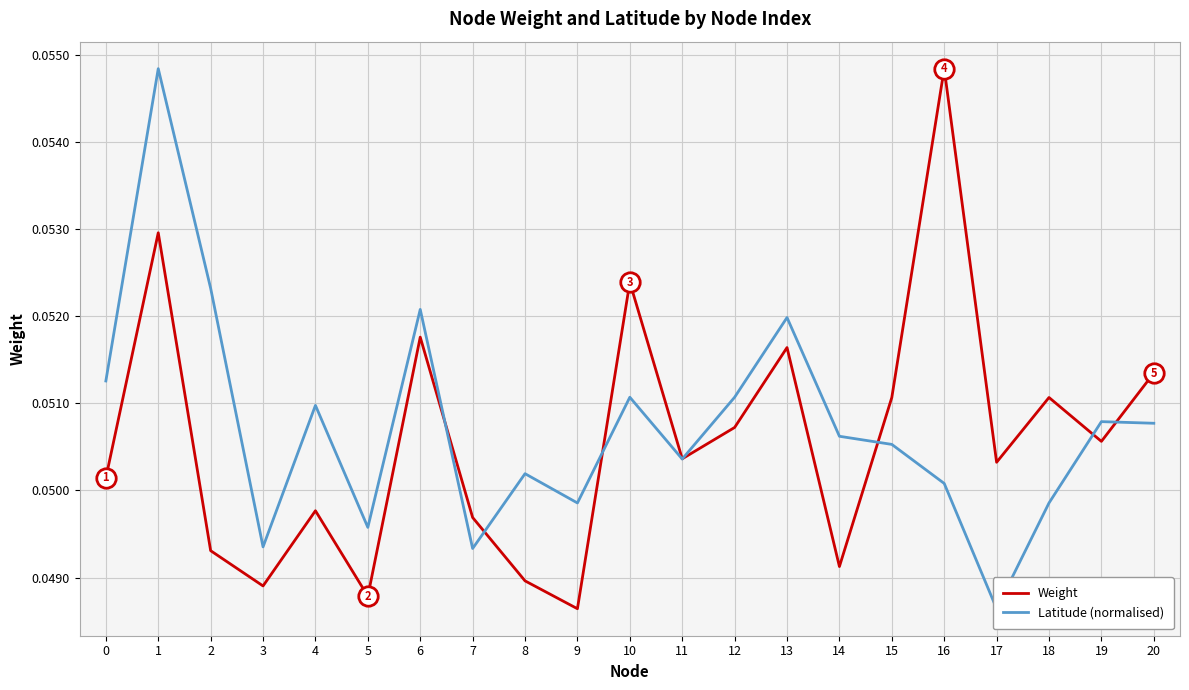

The Weight series shows 0.1 at 2. True or false?

False